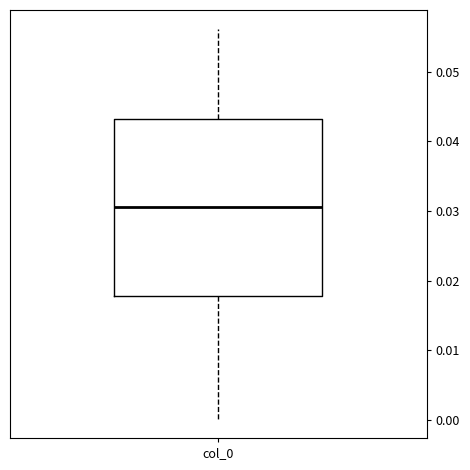

Where does the median line of the box for col_0 sit on the y-axis? The values are not printed on the chart, so give them approximately, as read against the axis.

0.031